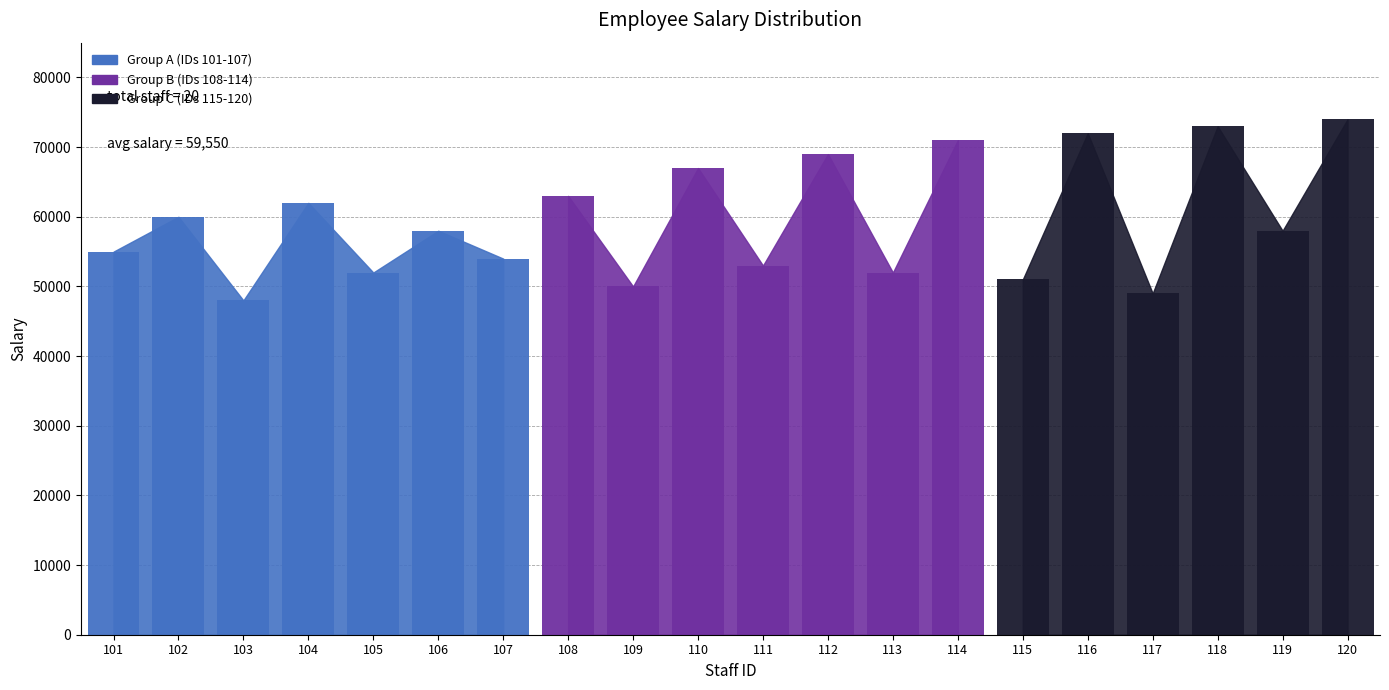

How many bars are there in total?

20